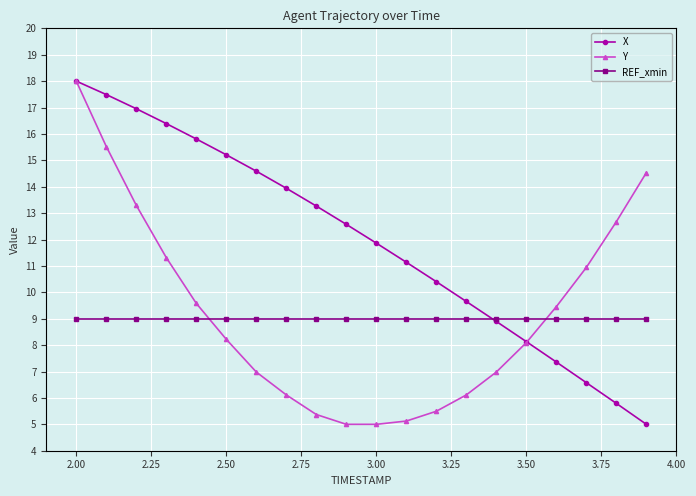

Which series has the largest total across all categories?

X